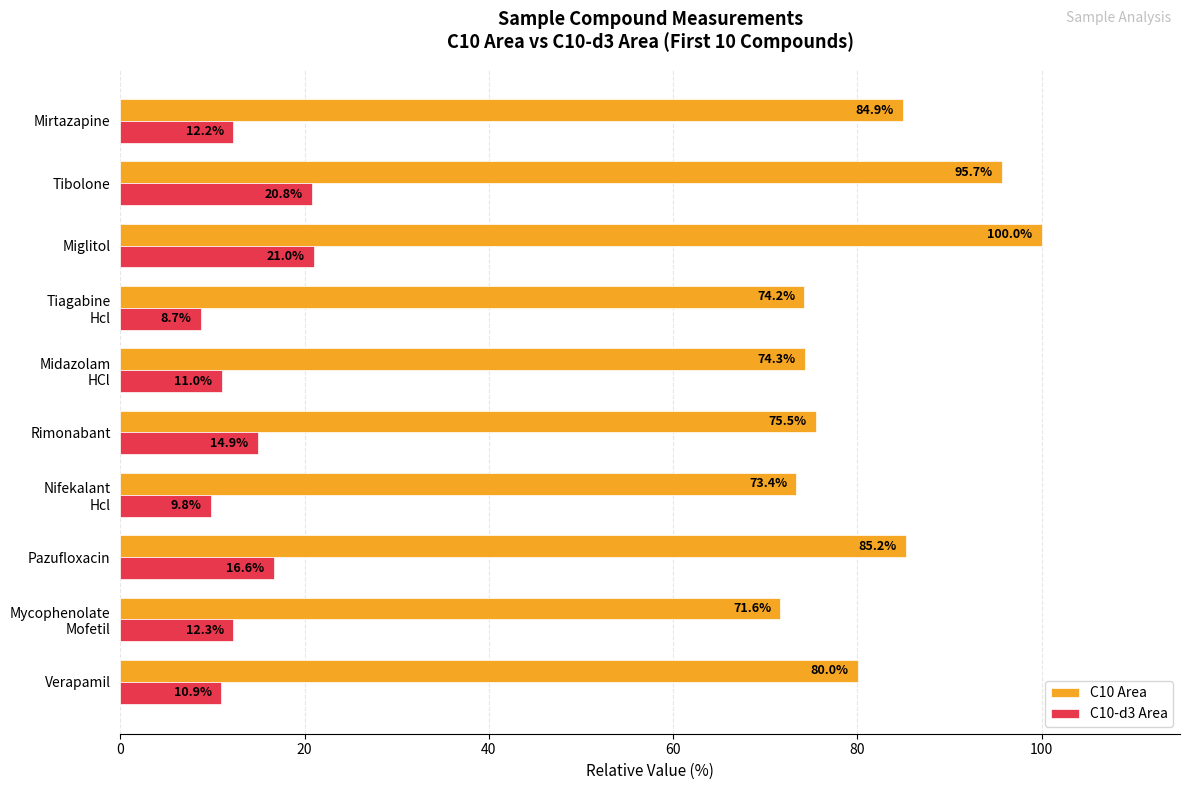

Rank the series by their maximum value, from lowest to highest.

C10-d3 Area, C10 Area